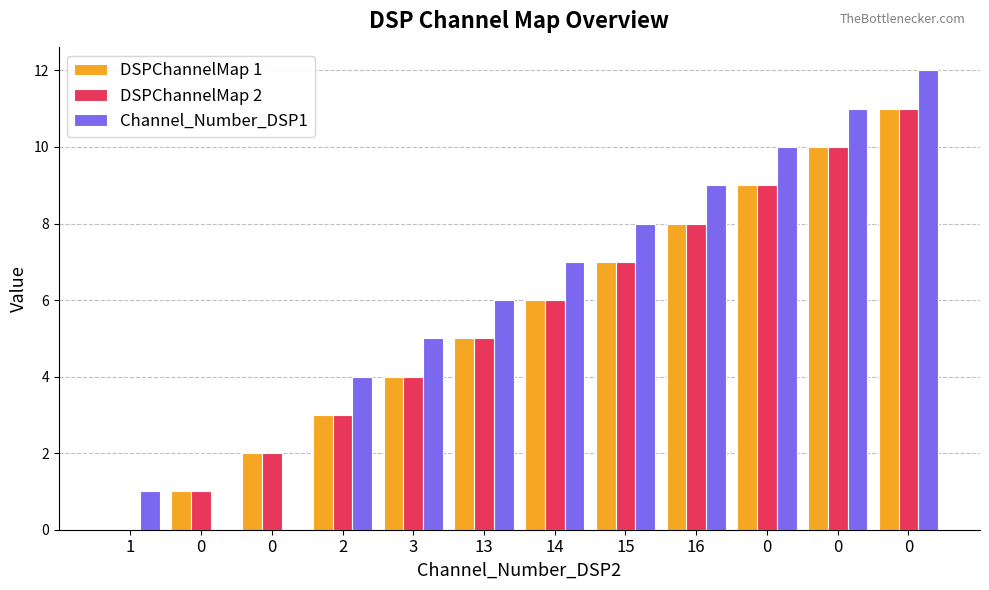

Reading right to left, what are all the values shown in this chart?

DSPChannelMap 1: 11	10	9	8	7	6	5	4	3	2	1	0
DSPChannelMap 2: 11	10	9	8	7	6	5	4	3	2	1	0
Channel_Number_DSP1: 12	11	10	9	8	7	6	5	4	0	0	1